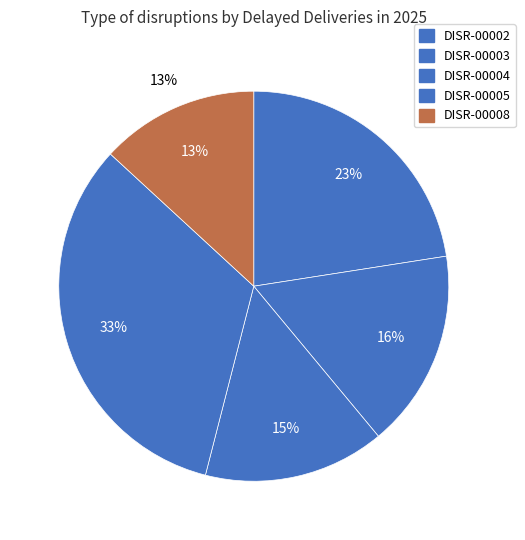

To the nearest percent, what percentage of the pie is DISR-00004?

15%